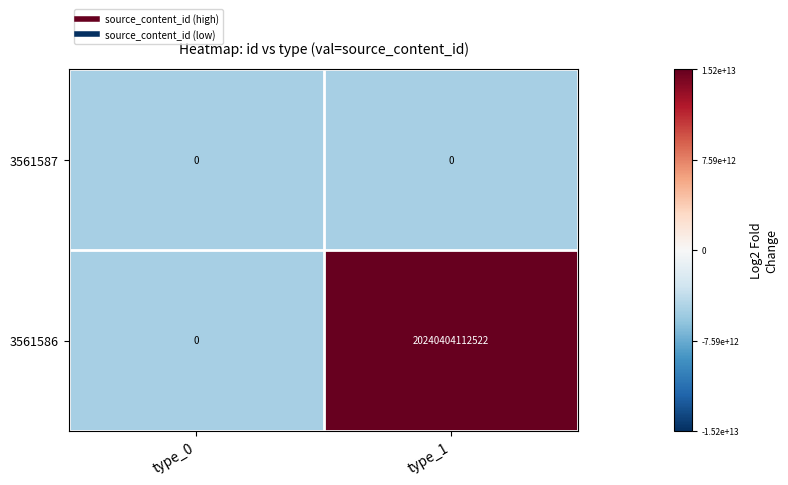

At which category is the sum across all series the highest?

type_1